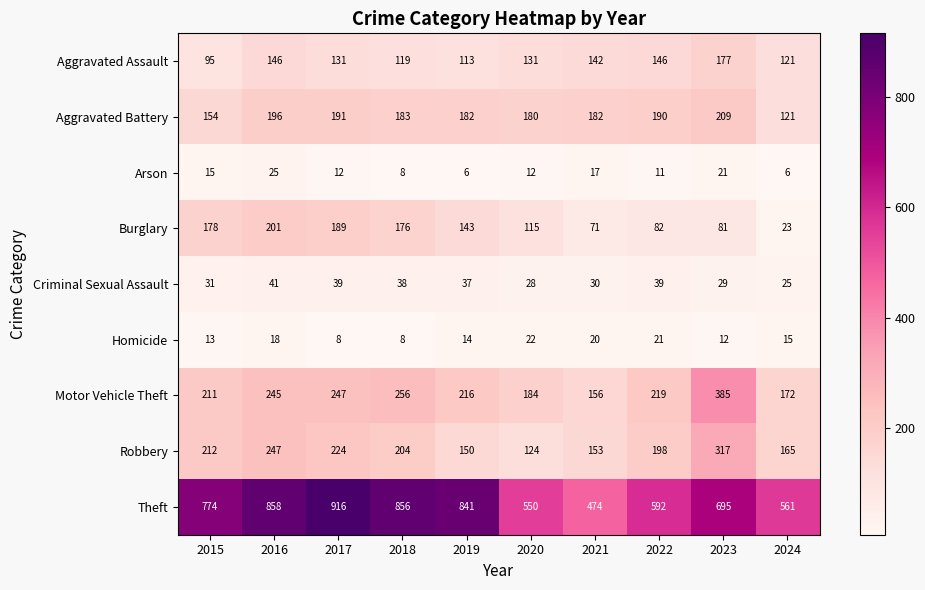

How many categories are shown in the chart?

10